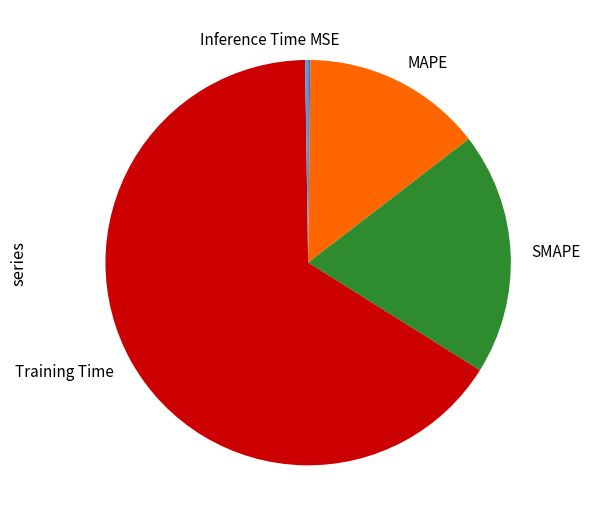

Is it true that Training Time is 76% of the pie?

False